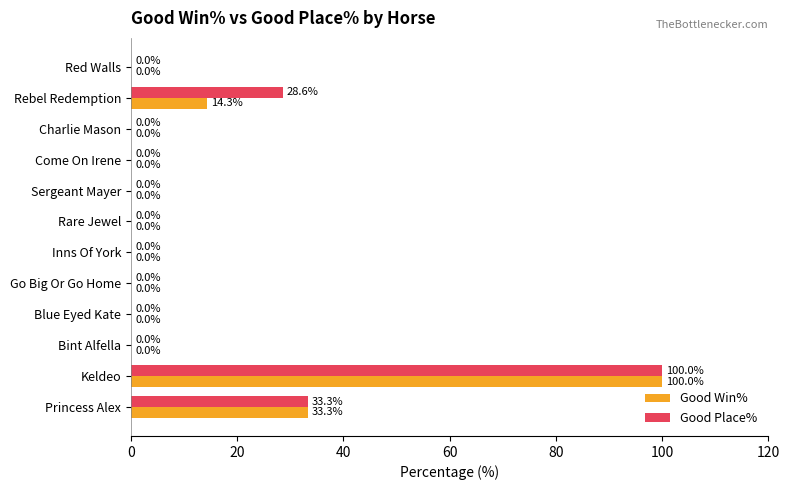

Where is Good Win% nearest to the value 50?

Princess Alex